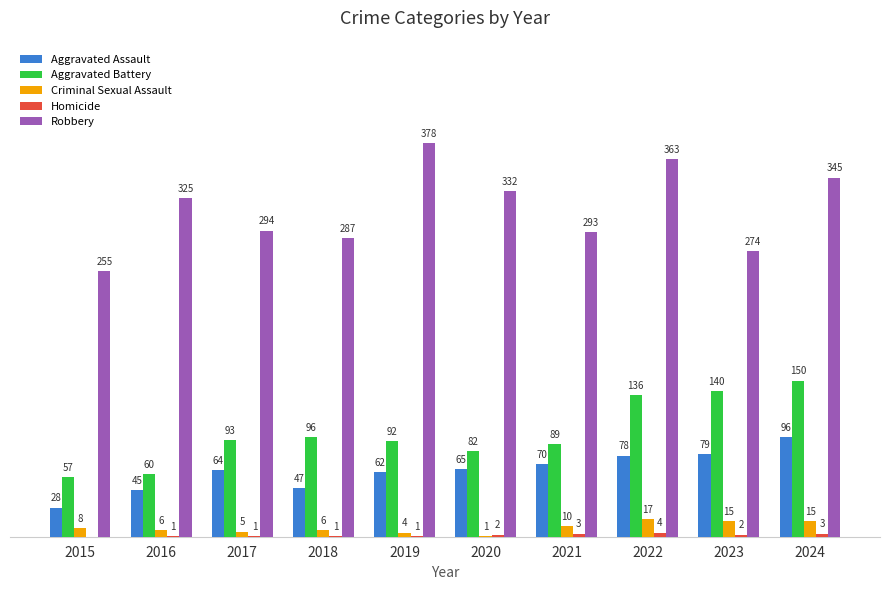

Which series has the largest total across all categories?

Robbery